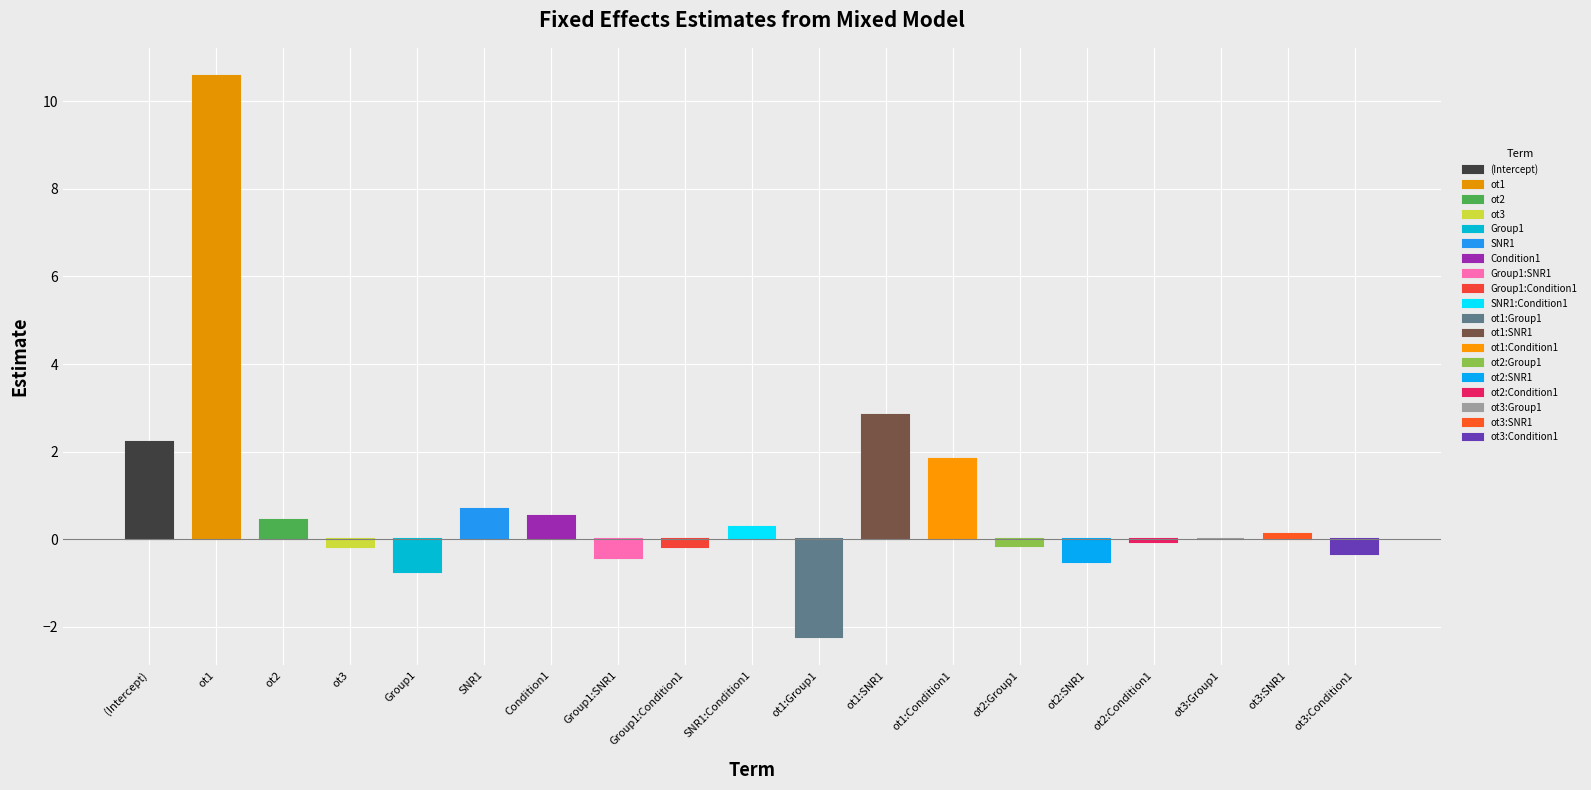

Reading right to left, transcribe all the data shown in this chart.

ot3:Condition1=-0.3	ot3:SNR1=0.1	ot3:Group1=0.0	ot2:Condition1=-0.1	ot2:SNR1=-0.5	ot2:Group1=-0.2	ot1:Condition1=1.8	ot1:SNR1=2.8	ot1:Group1=-2.2	SNR1:Condition1=0.3	Group1:Condition1=-0.2	Group1:SNR1=-0.4	Condition1=0.5	SNR1=0.7	Group1=-0.7	ot3=-0.2	ot2=0.5	ot1=10.6	(Intercept)=2.2